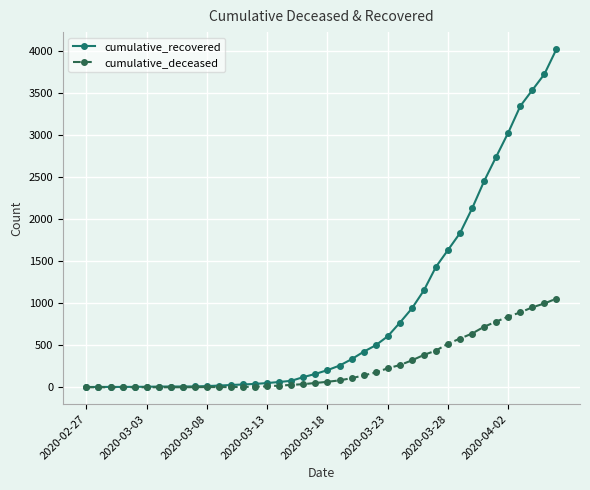

List the series in order of their overall mean, lowest first.

cumulative_deceased, cumulative_recovered